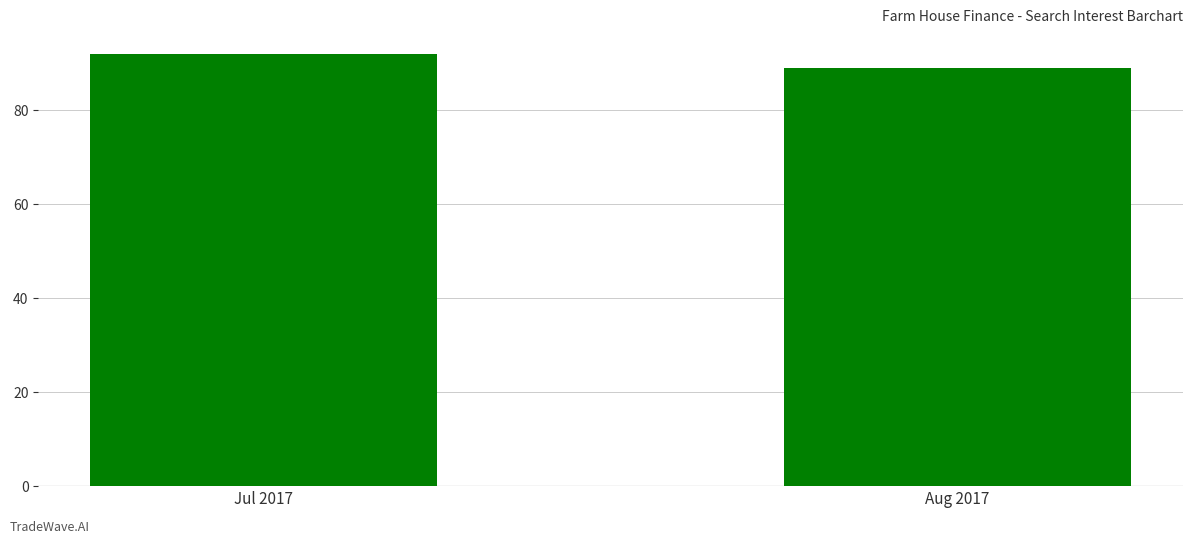

What is the difference between the values at Jul 2017 and Aug 2017?

3